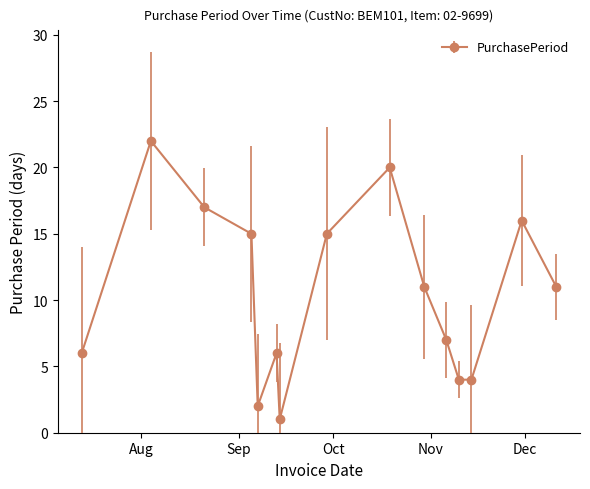

Reading left to right, what are all the values shown in this chart?

6	22	17	15	2	6	1	15	20	11	7	4	4	16	11